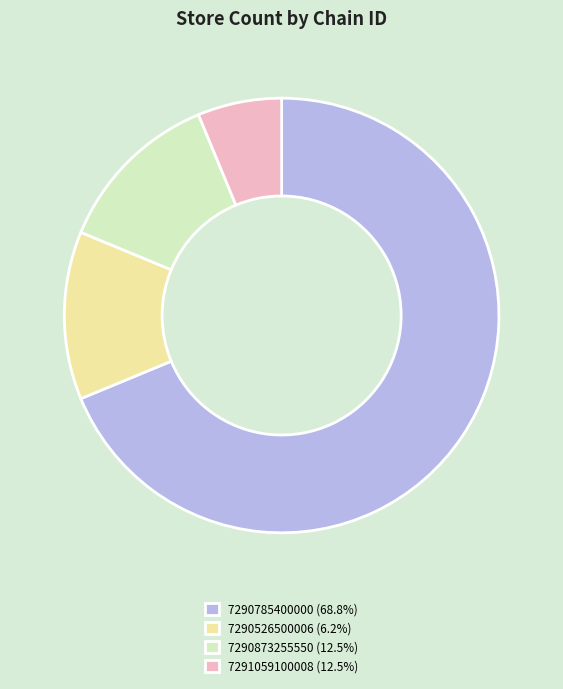

Do 7290526500006 and 7290785400000 together represent more than half of the pie?

Yes